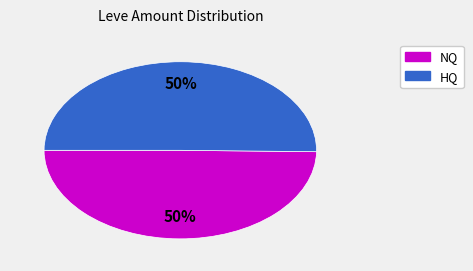

Count the number of slices in the pie.

2